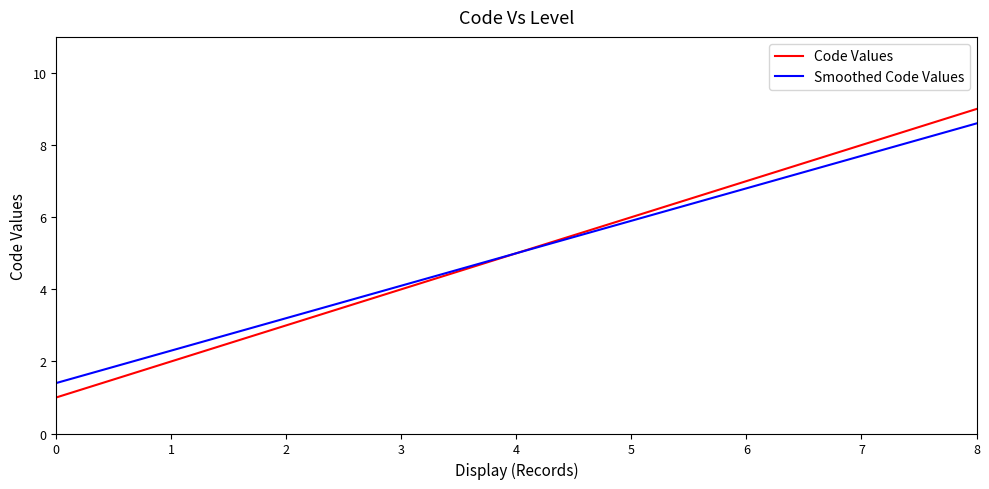

Is the value of Smoothed Code Values at 3 greater than the value of Code Values at 5?

No